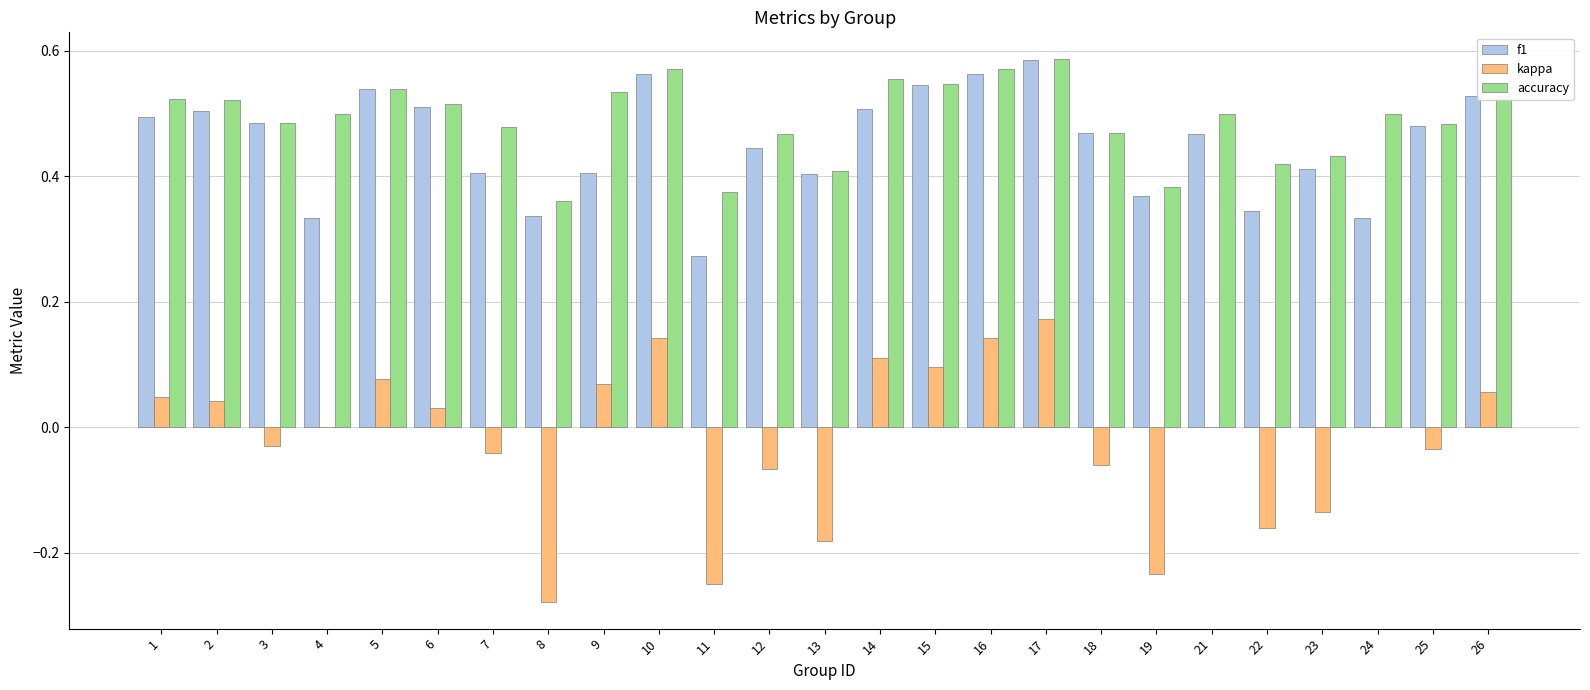

How many data points does each series have?

25